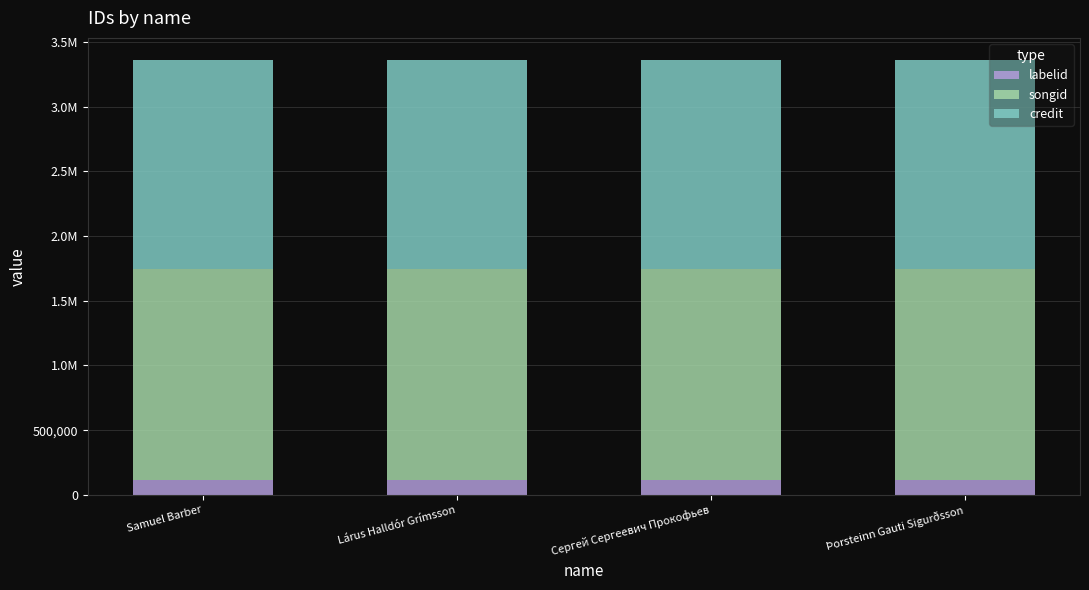

What is the total value across all series at Samuel Barber?

3361887